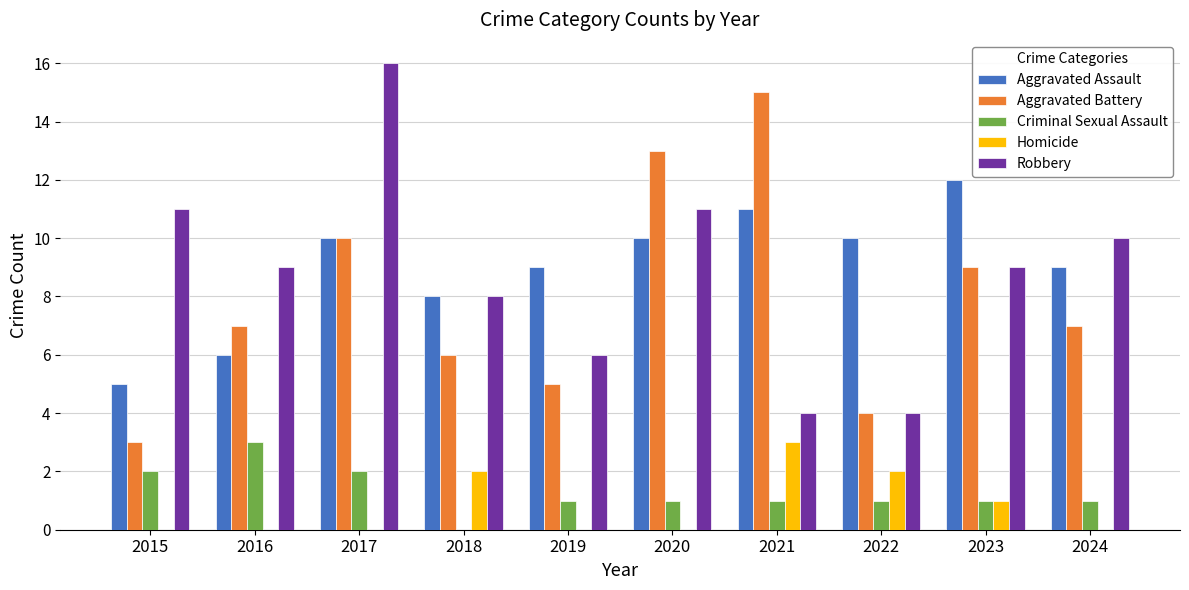

What is the sum of all Criminal Sexual Assault values?

13